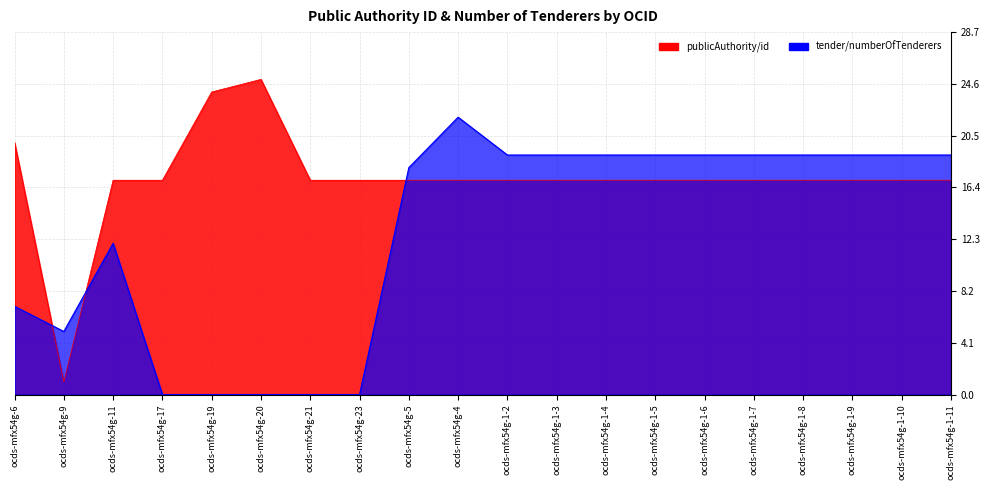

The publicAuthority/id series shows 27 at ocds-mfx54g-1-9. True or false?

False